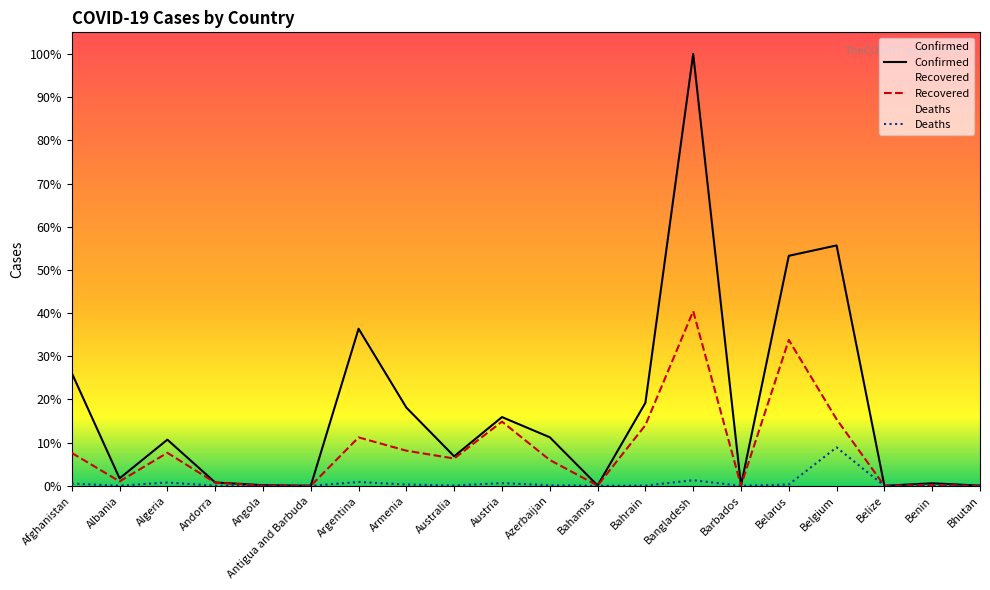

Reading left to right, extract all data points from this chart.

Confirmed: Afghanistan=28424	Albania=1891	Algeria=11631	Andorra=855	Angola=176	Antigua and Barbuda=26	Argentina=39570	Armenia=19708	Australia=7436	Austria=17323	Azerbaijan=12238	Bahamas=104	Bahrain=20916	Bangladesh=108775	Barbados=97	Belarus=57936	Belgium=60550	Belize=22	Benin=650	Bhutan=68
Recovered: Afghanistan=8292	Albania=1126	Algeria=8324	Andorra=792	Angola=66	Antigua and Barbuda=22	Argentina=12206	Armenia=8854	Australia=6888	Austria=16175	Azerbaijan=6516	Bahamas=74	Bahrain=15287	Bangladesh=43993	Barbados=85	Belarus=36749	Belgium=16771	Belize=17	Benin=247	Bhutan=28
Deaths: Afghanistan=569	Albania=43	Algeria=837	Andorra=52	Angola=9	Antigua and Barbuda=3	Argentina=980	Armenia=332	Australia=102	Austria=688	Azerbaijan=148	Bahamas=11	Bahrain=59	Bangladesh=1425	Barbados=7	Belarus=343	Belgium=9696	Belize=2	Benin=11	Bhutan=0